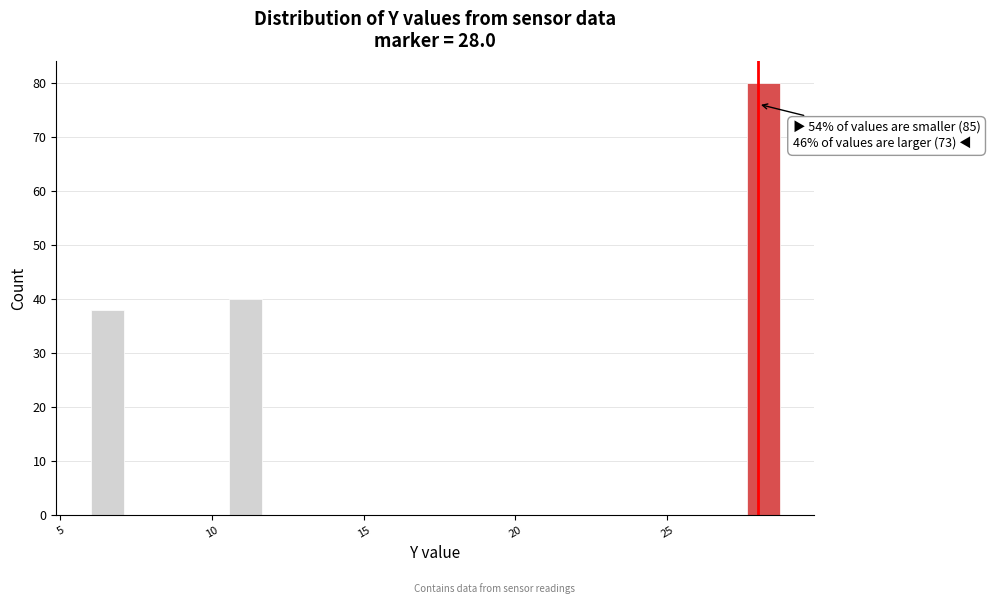

Around what value on the x-axis is the tallest bar? Give the approximate position of its centre, as read against the axis.

28.0